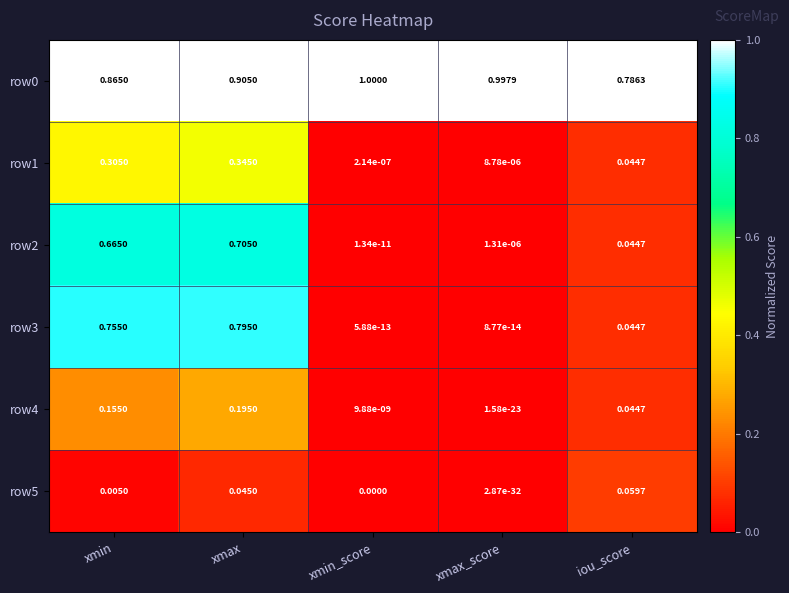

List the labels in order of row4 value, largest first.

xmax, xmin, iou_score, xmin_score, xmax_score